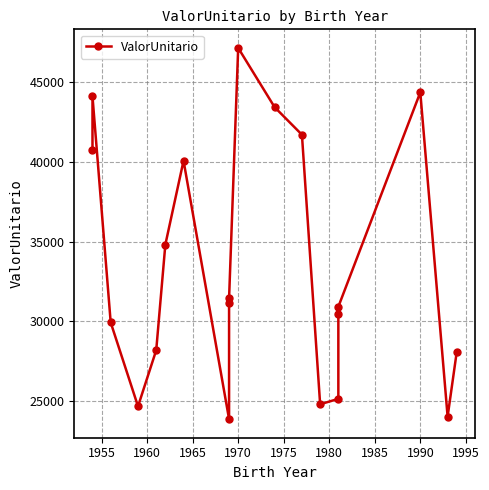

What position from the left is 1960?

3